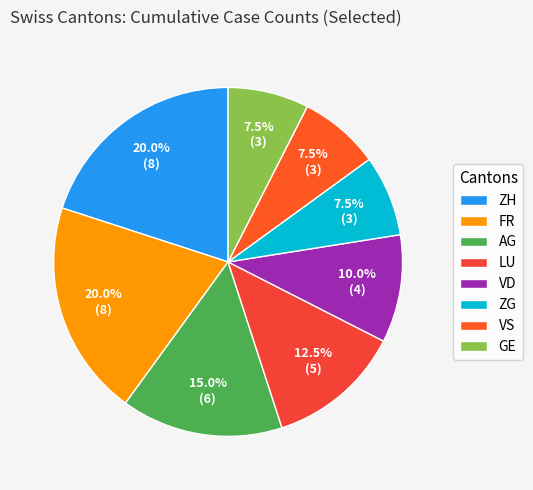

How many slices are in this pie chart?

8